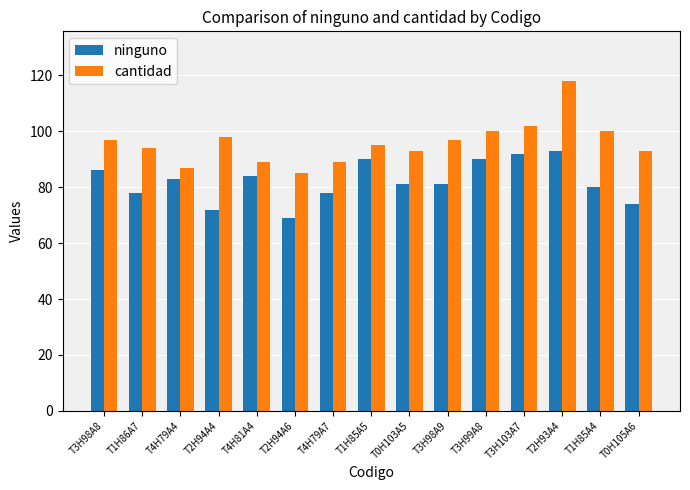

How many series are shown in this chart?

2